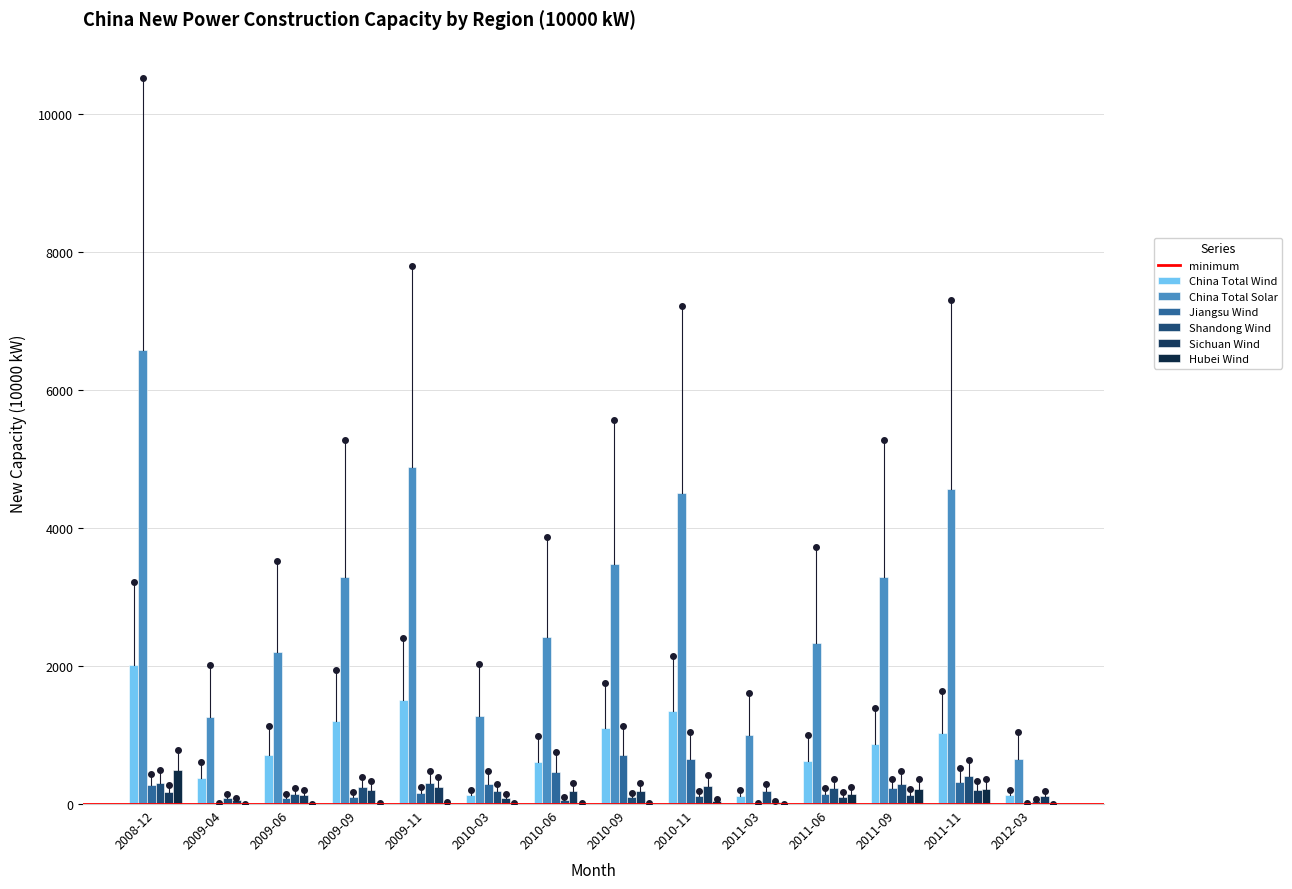

What is the average value of the China Total Solar series?

2980.2